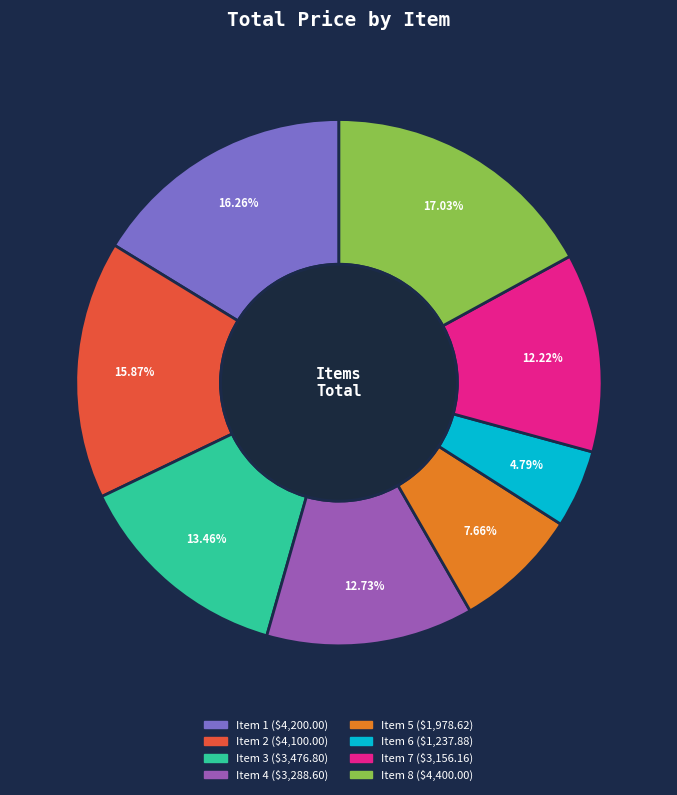

Is the sum of Item 1 and Item 8 greater than half?

No